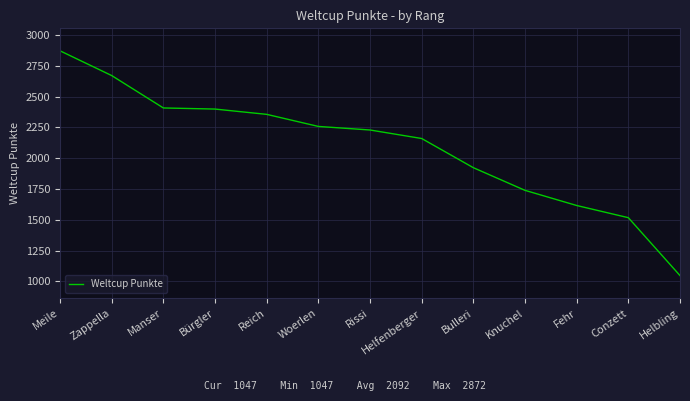

True or false: there are more than 1 points higher than both neighbors.

False